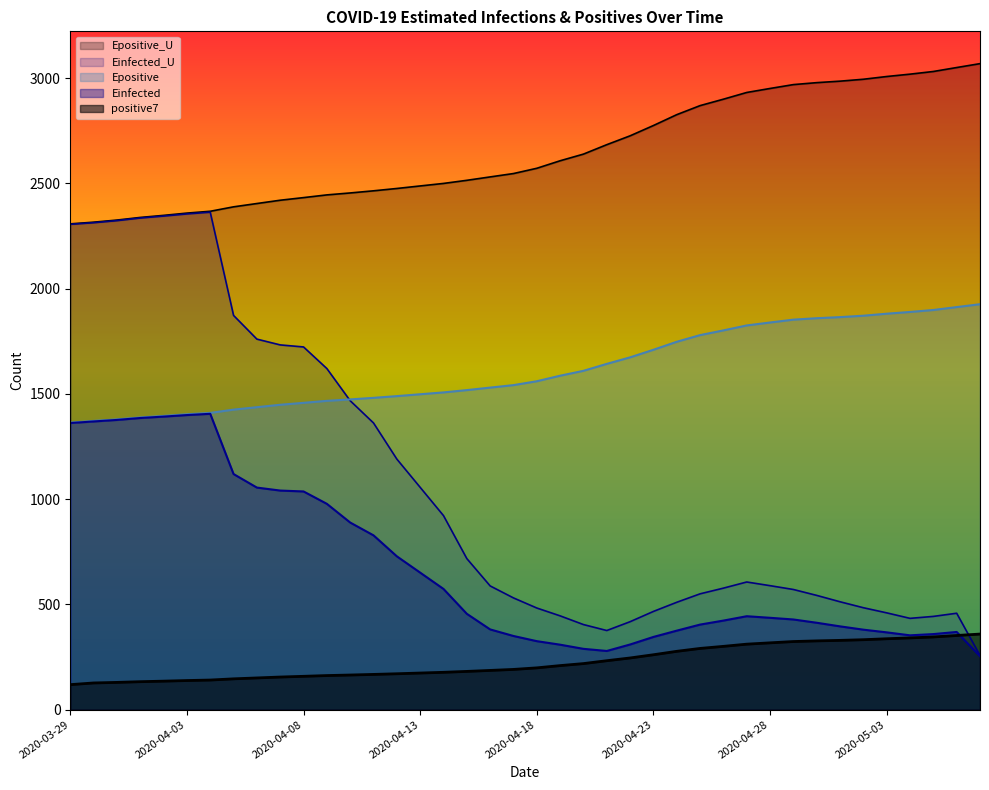

True or false: Einfected and Epositive_U cross at least once.

False